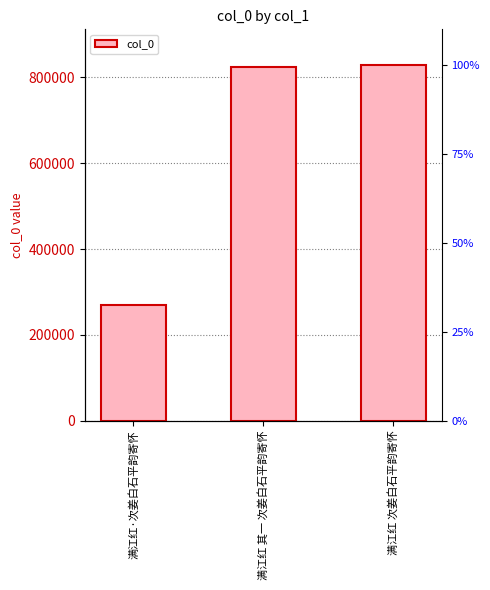

Between 满江红 其一 次姜白石平韵寄怀 and 满江红·次姜白石平韵寄怀, which is larger?

满江红 其一 次姜白石平韵寄怀